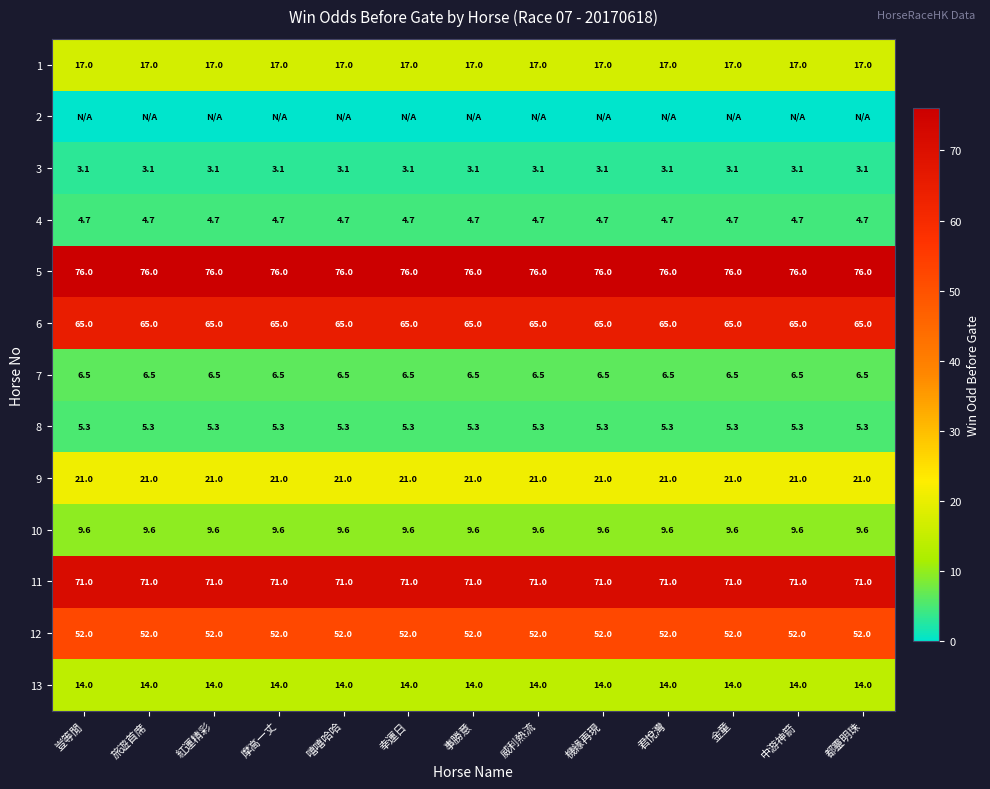

Is it true that 4 equals 4.7 at 事勝意?

True